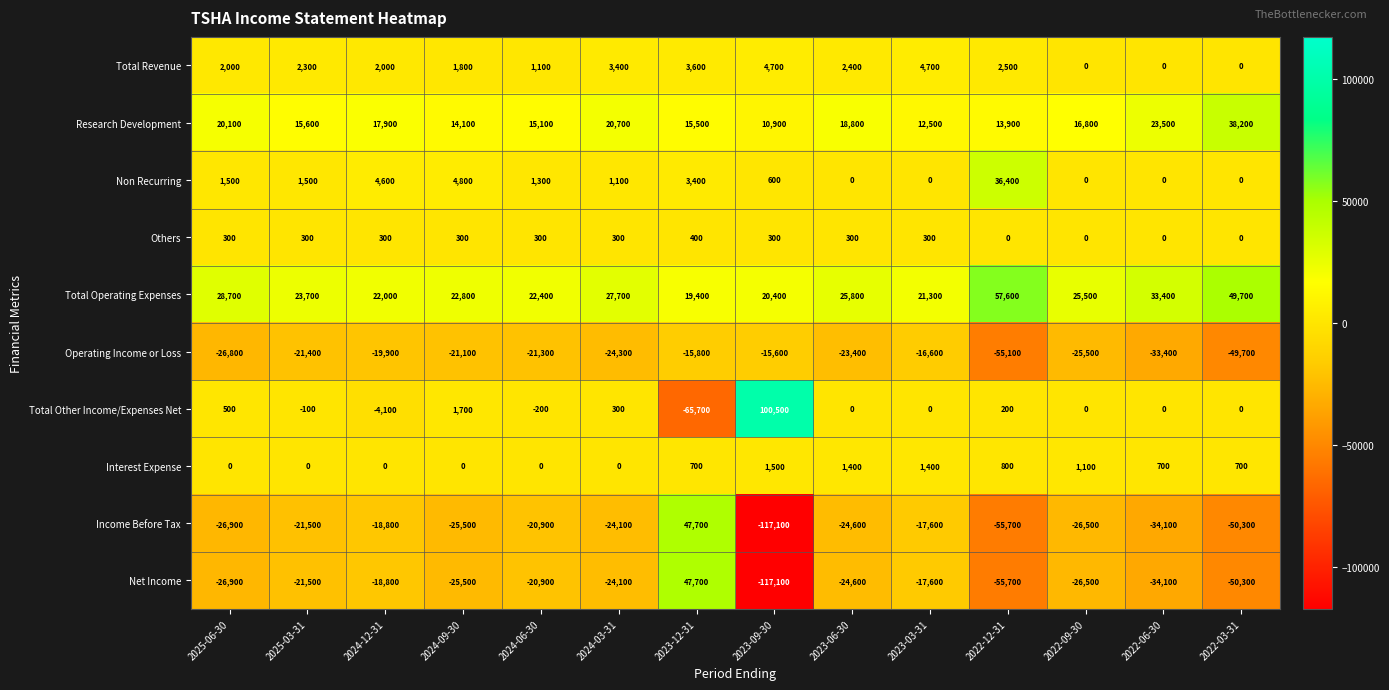

What is the total value across all series at 2022-06-30?

-44000